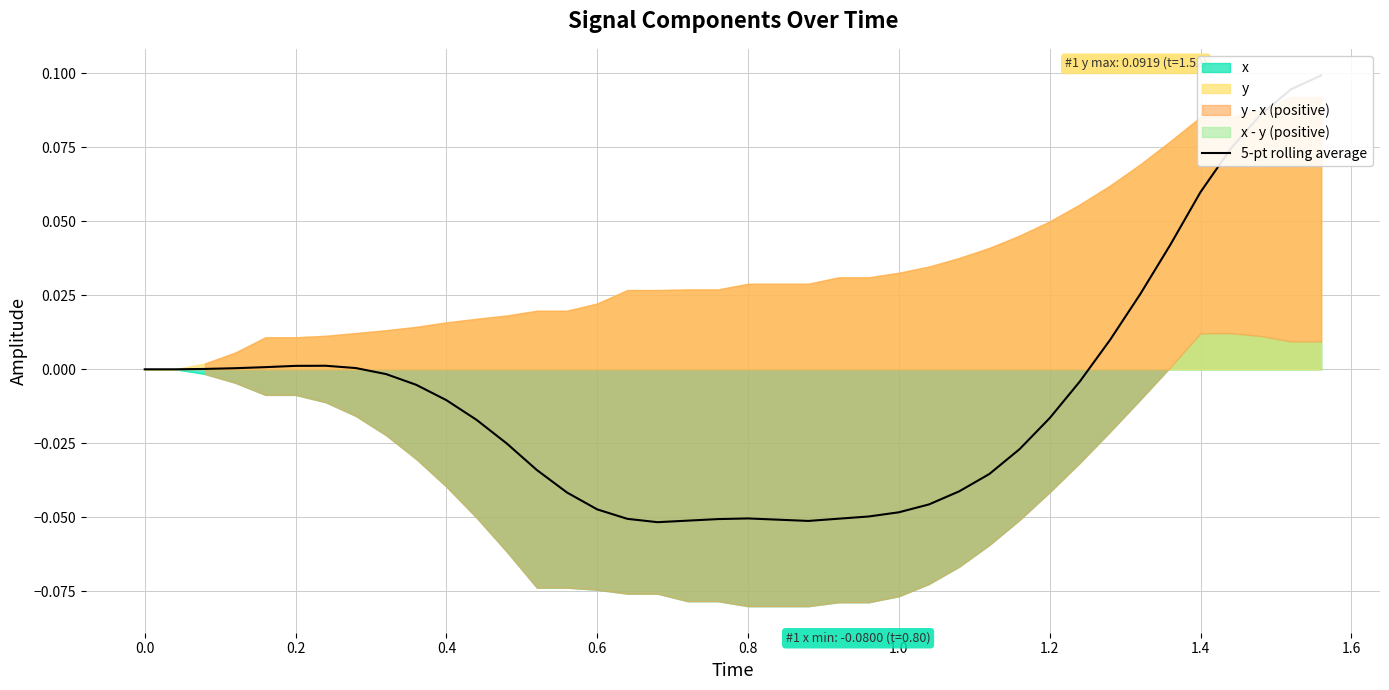

How many values are above zero?

14